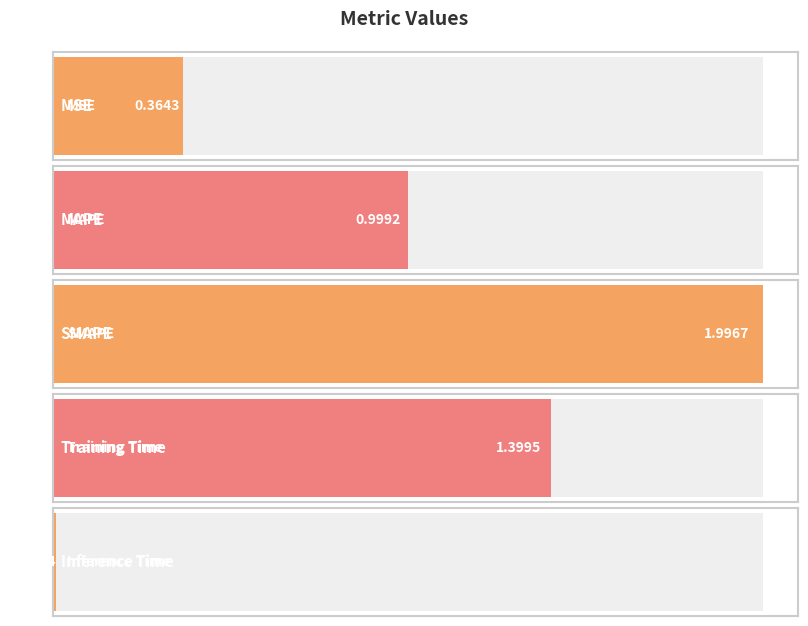

List the labels in order of value, smallest first.

Inference Time, MSE, MAPE, Training Time, SMAPE